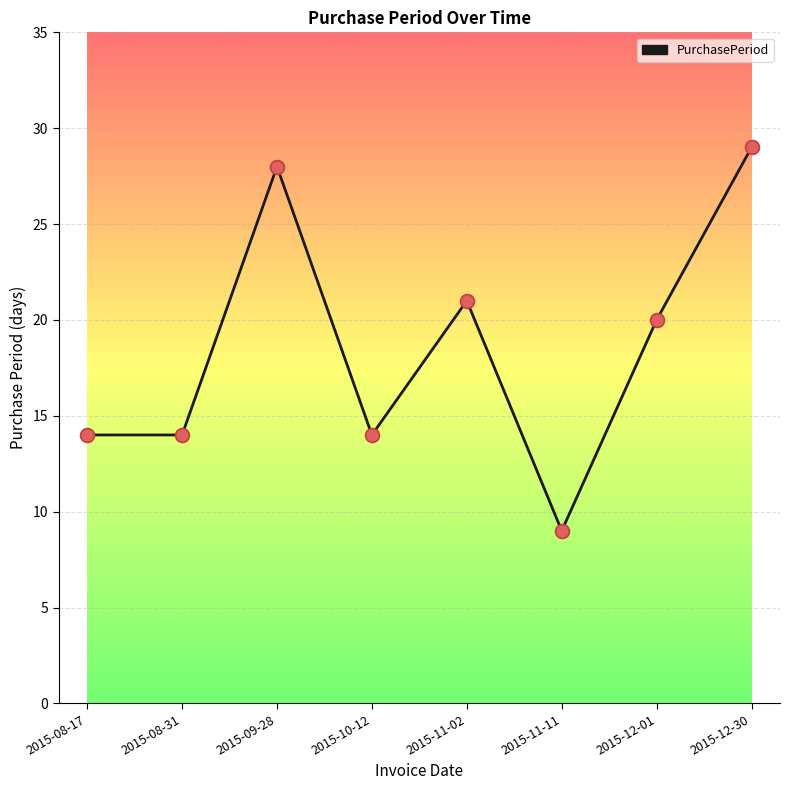

What is the change in value from 2015-09-28 to 2015-11-02?

-7